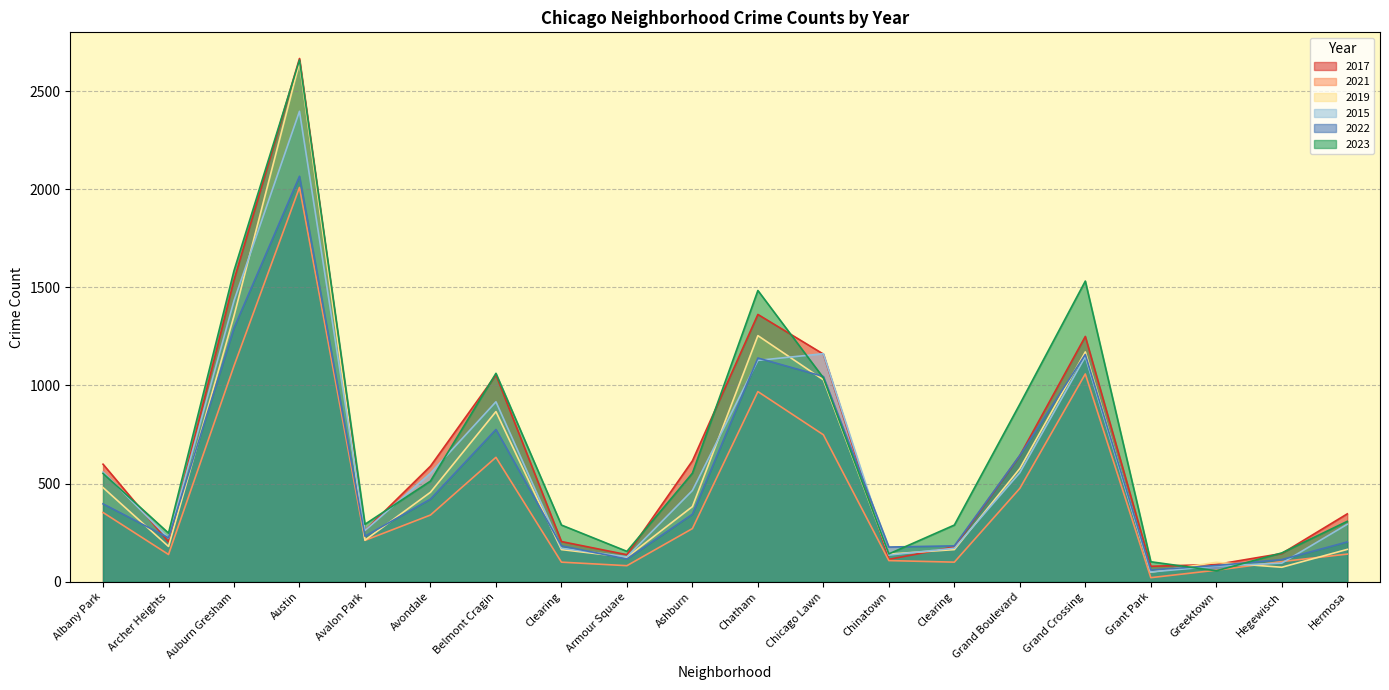

How many interior local valleys does the 2022 series have?

5